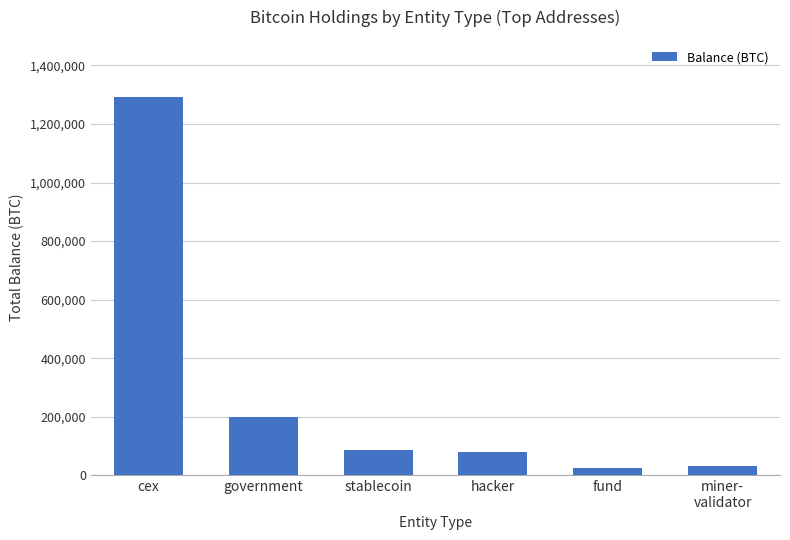

What is the label of the 5th bar from the right?

government